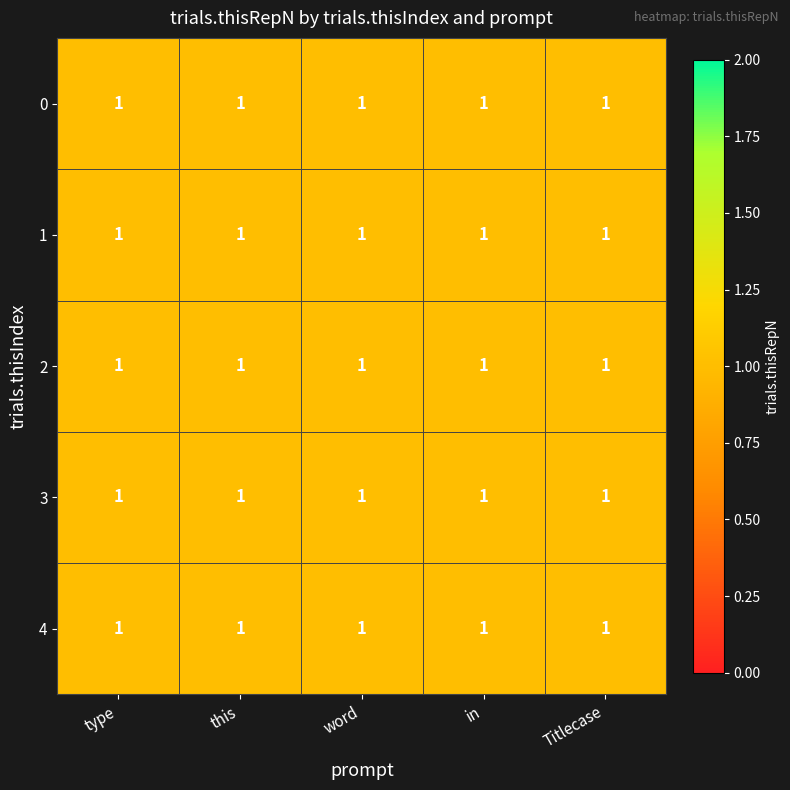

What is the greatest value displayed?

1